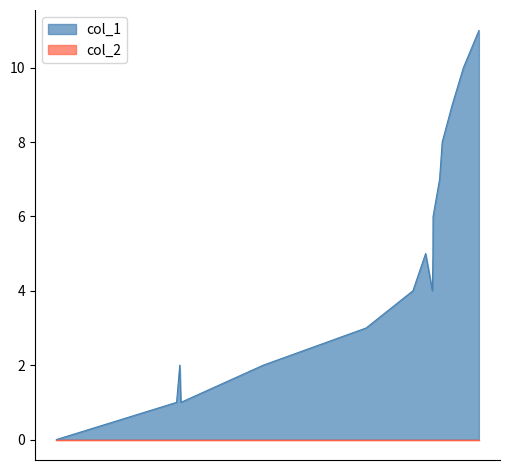

Where is the first local maximum?

1636042512